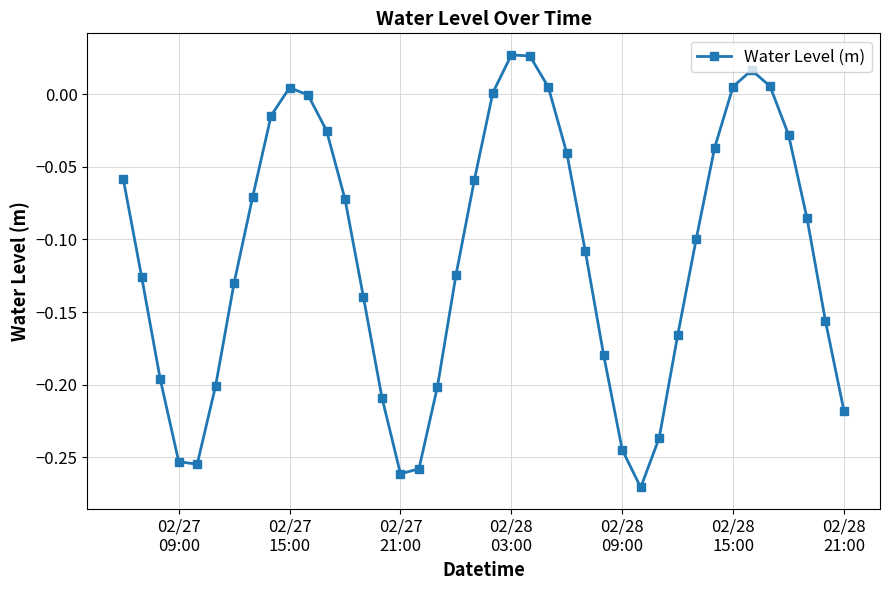

Count the number of data series in this chart.

1